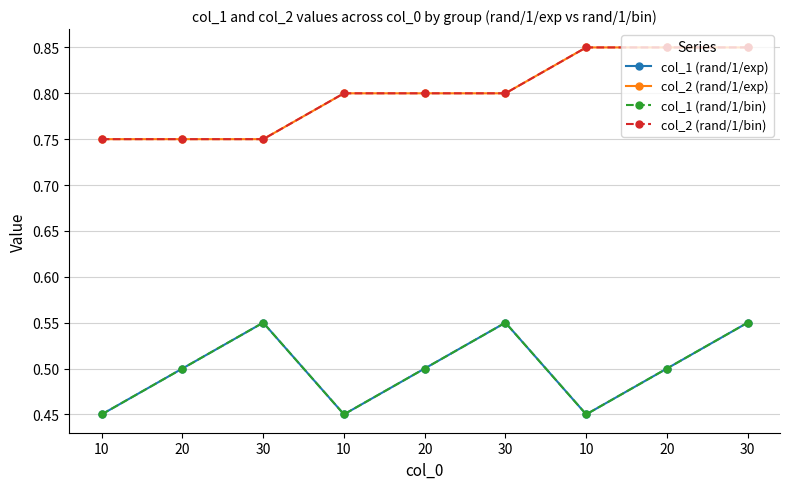

Is this an area chart (filled region under the line)?

No